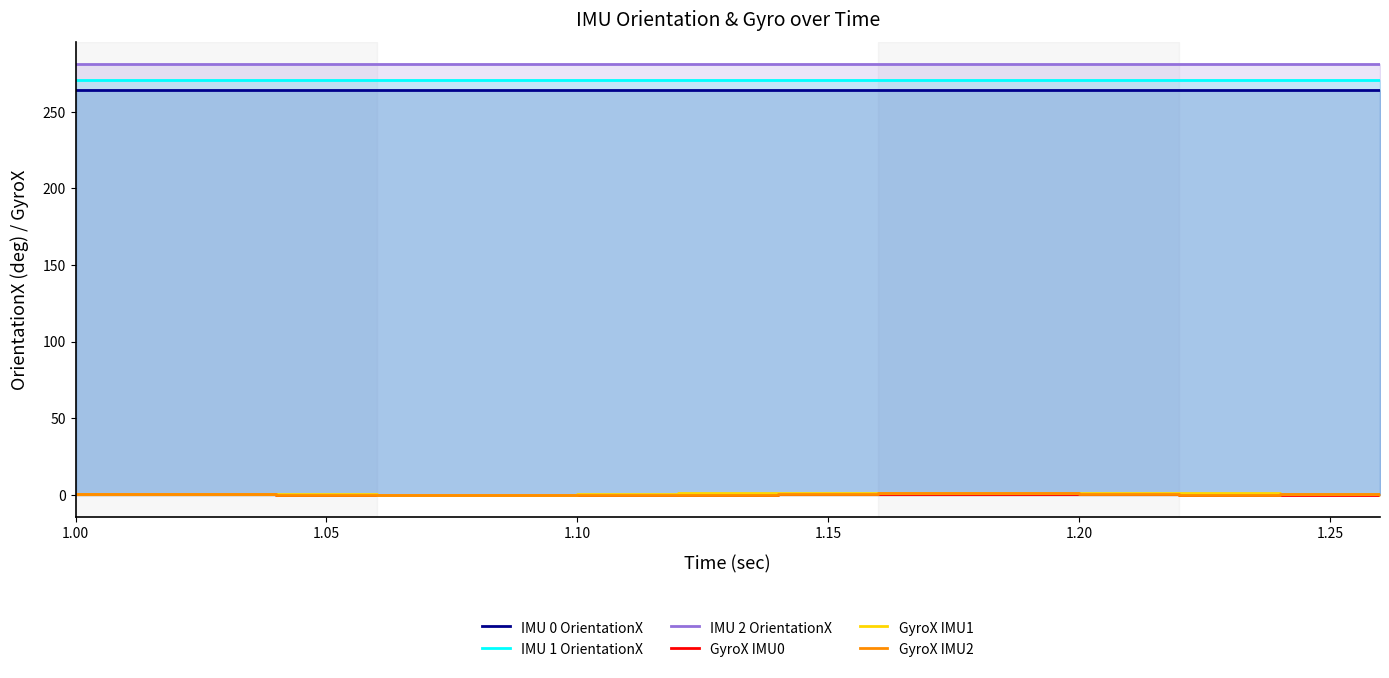

What is the maximum value for IMU 0 OrientationX?

264.1